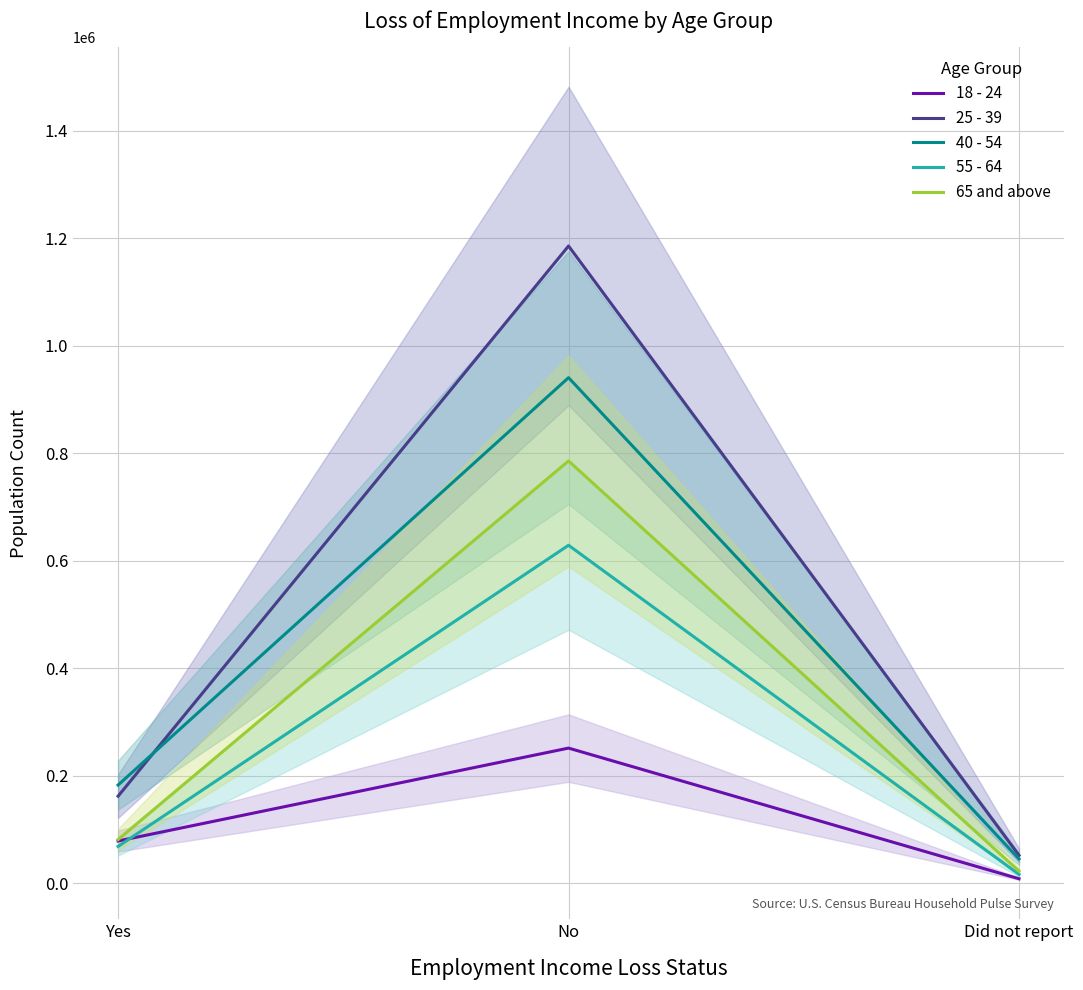

What is the difference between the highest and lowest values at Did not report?

43526